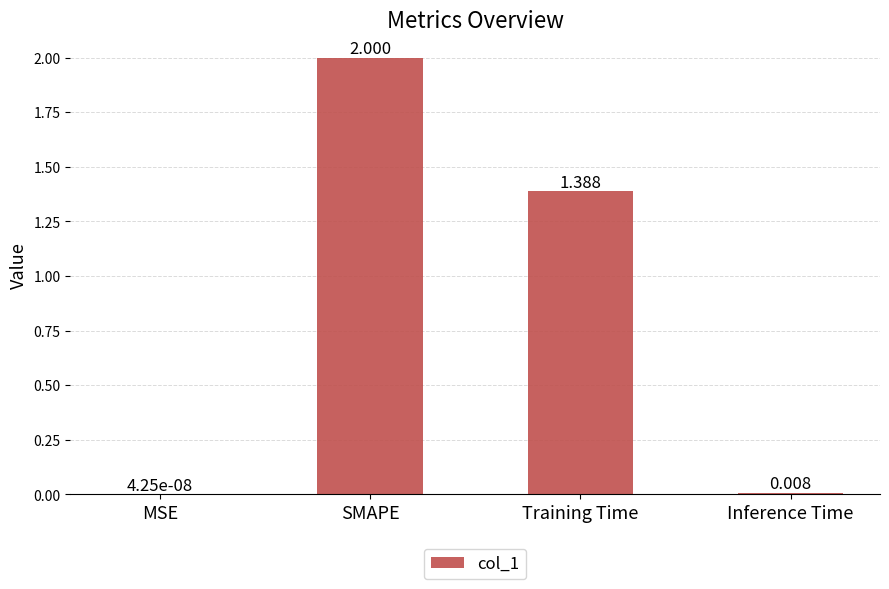

What is the sum of all values?

3.4